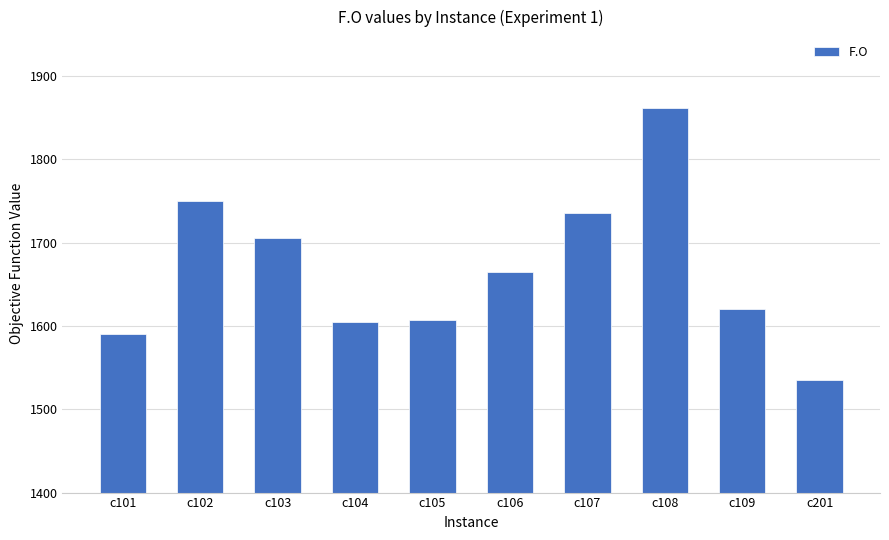

What is the difference between the maximum and minimum values?

325.7